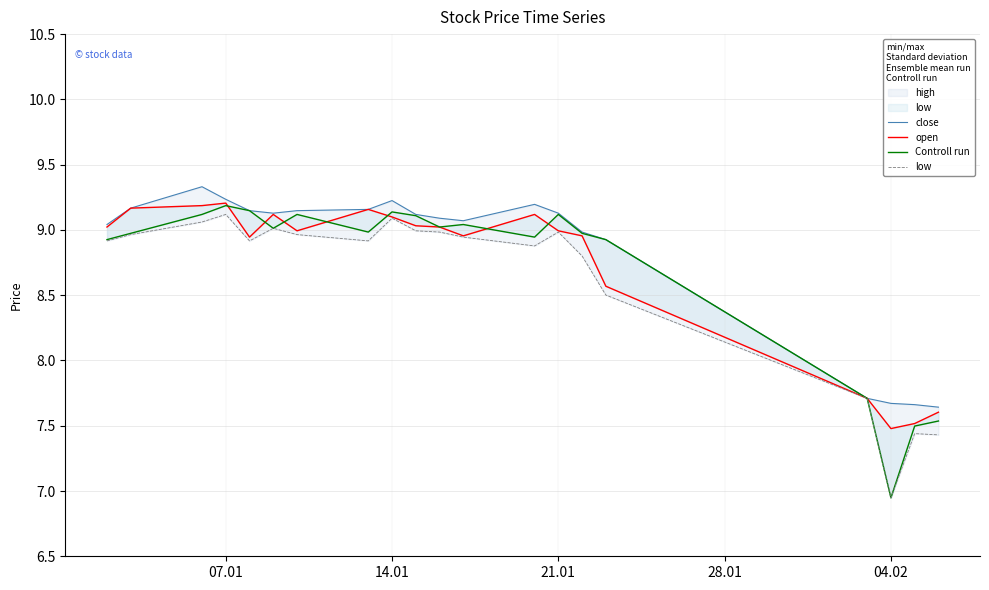

Is it true that open equals 14.4 at 14.01?

False